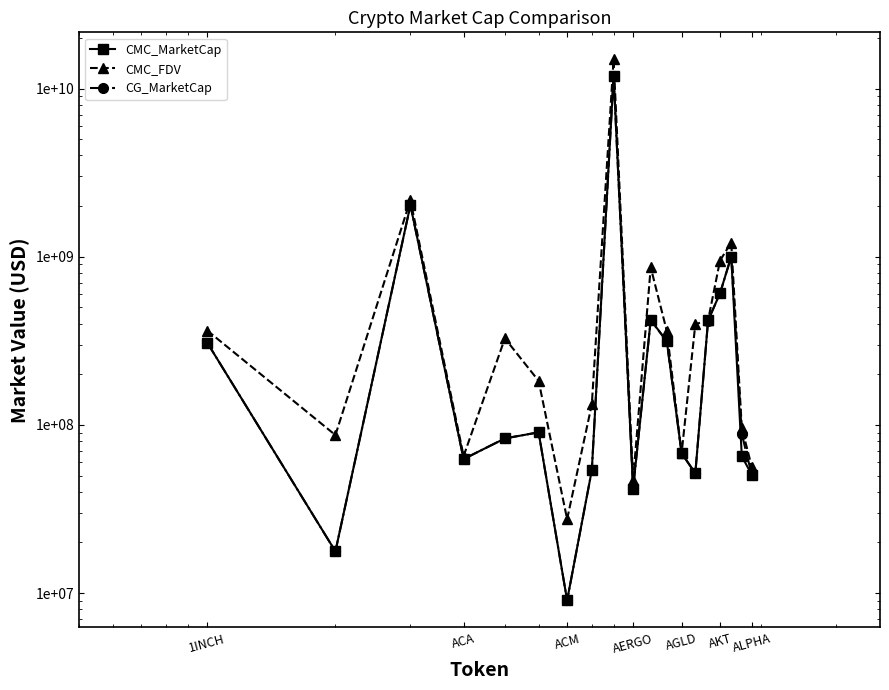

At how many categories does at least one series exceed 9394207174?

1